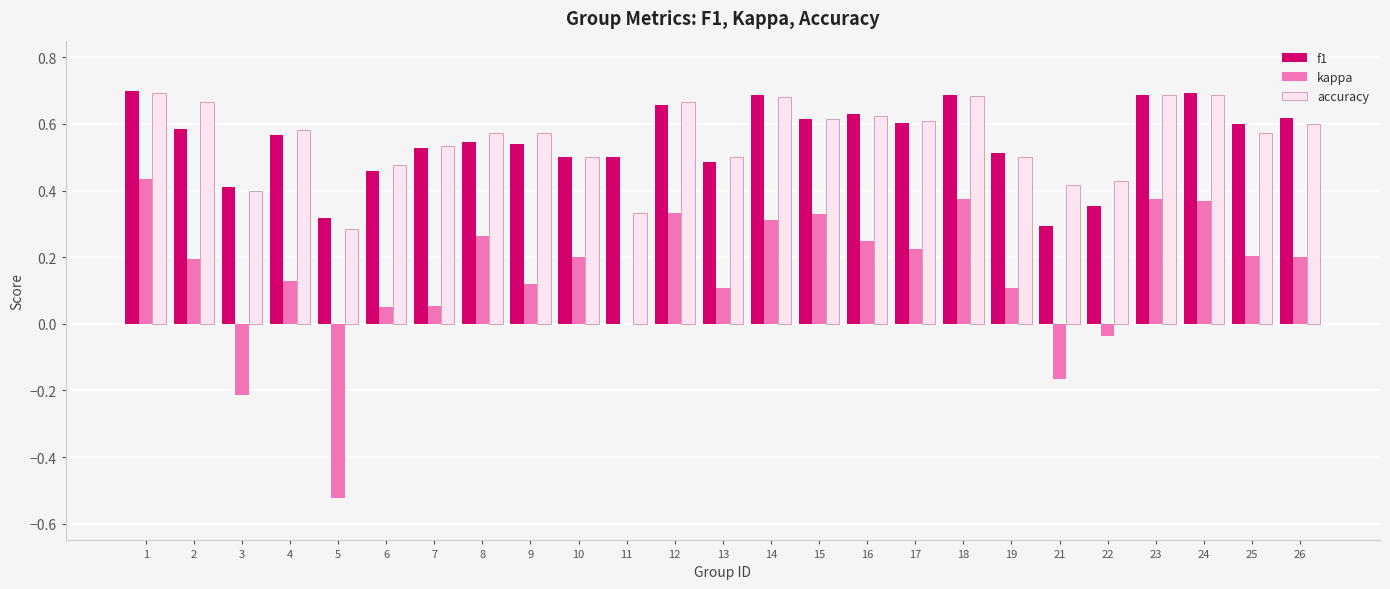

Which series changed the most between 4 and 21?

kappa